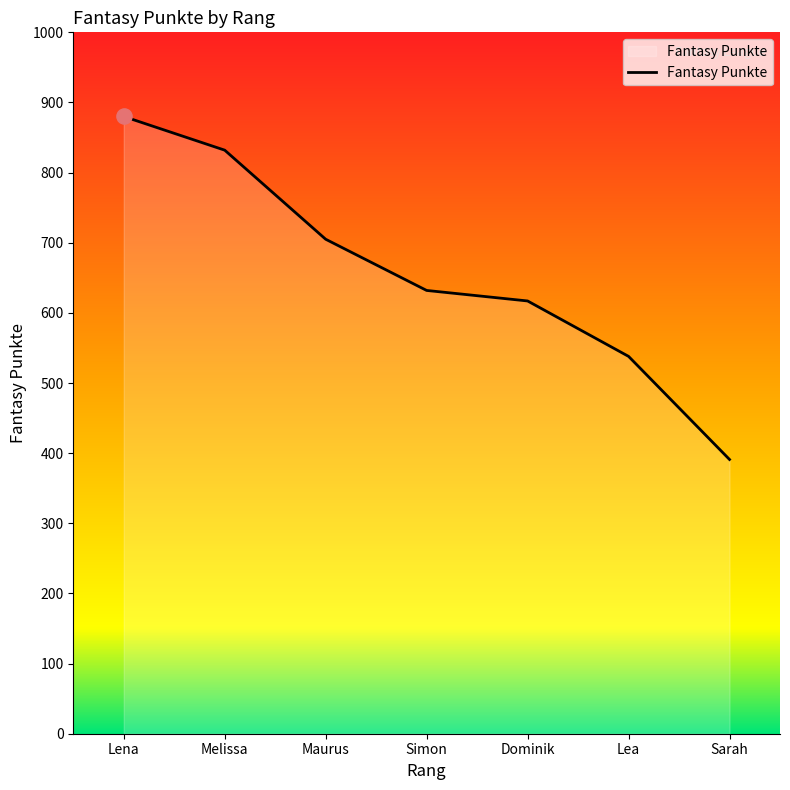

What is the change in value from Melissa to Dominik?

-215